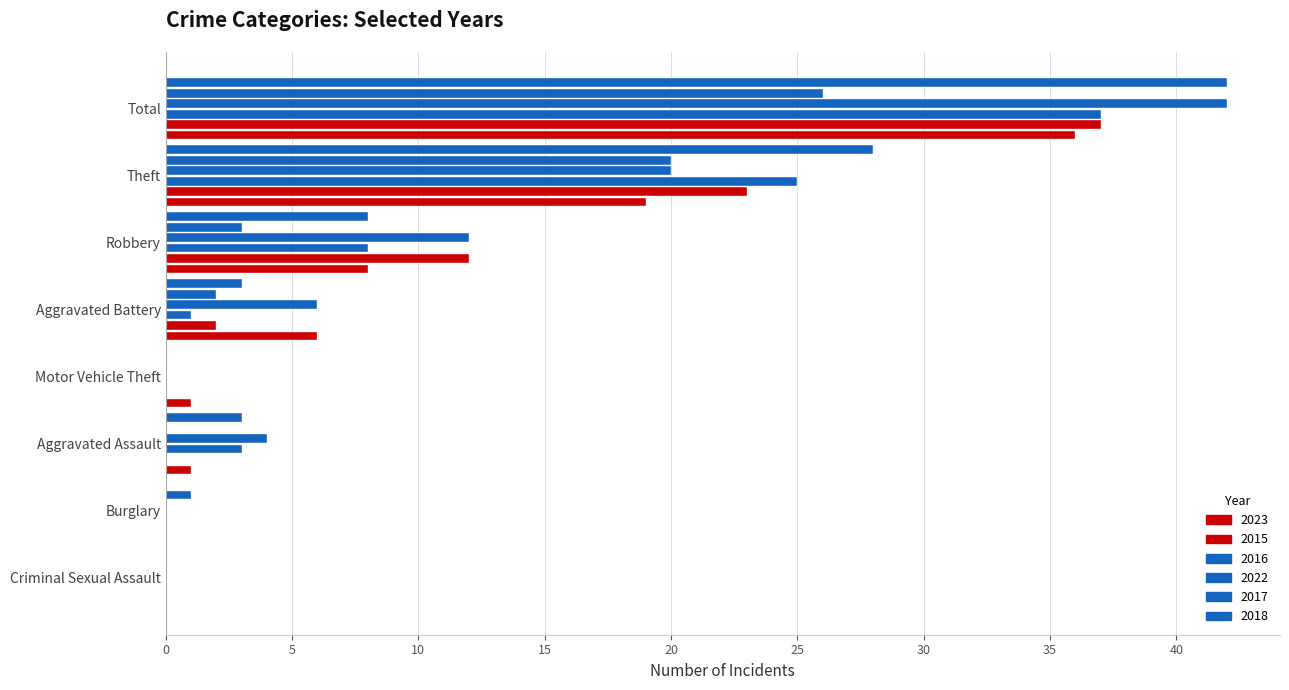

Which label corresponds to the largest value in the chart?

Total